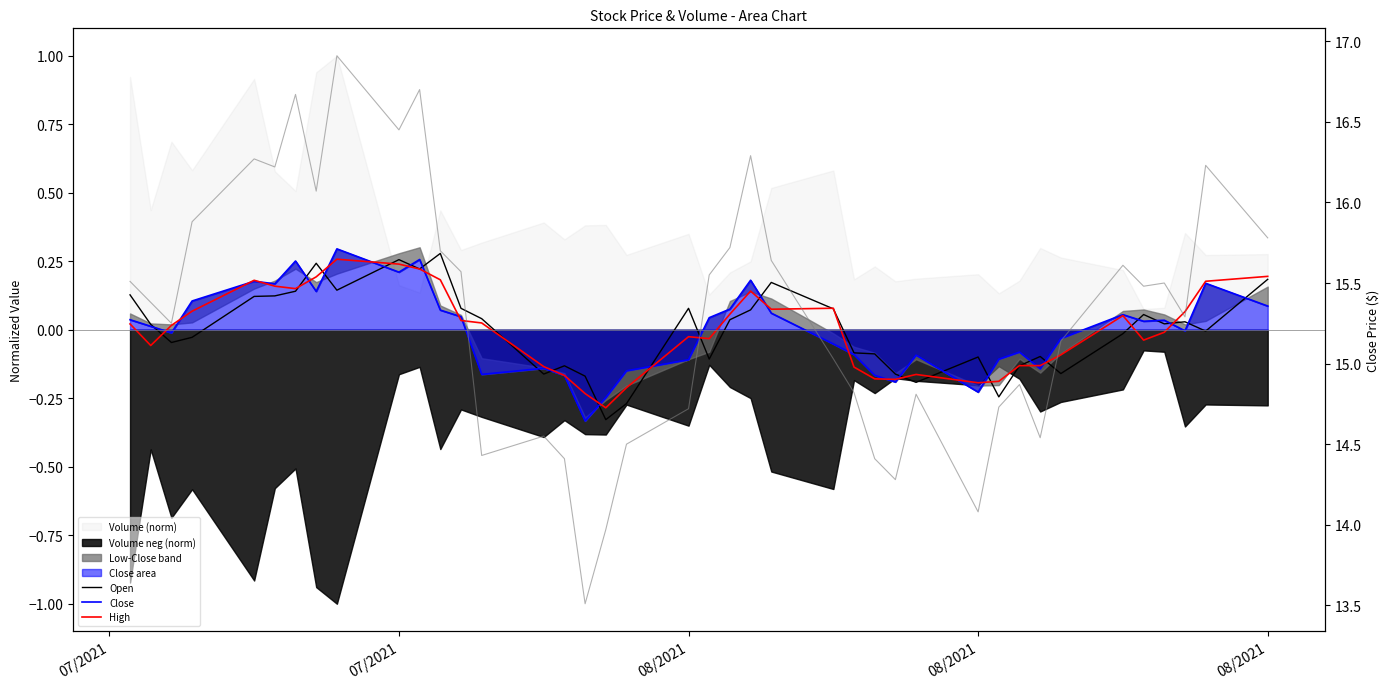

What is the difference between the maximum and minimum values in the Close series?

0.6